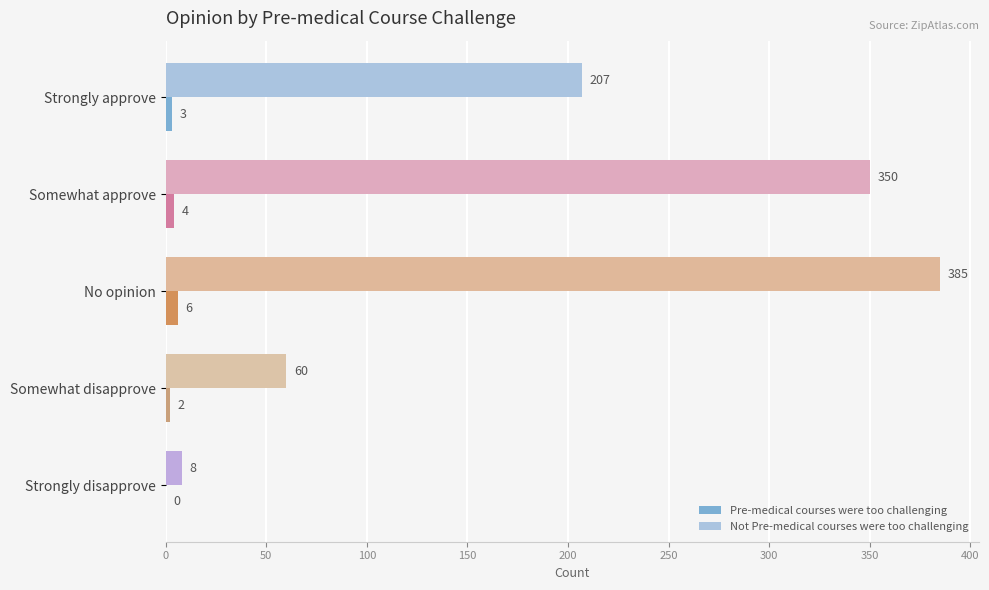

Which series changed the most between Strongly approve and Strongly disapprove?

Not Pre-medical courses were too challenging